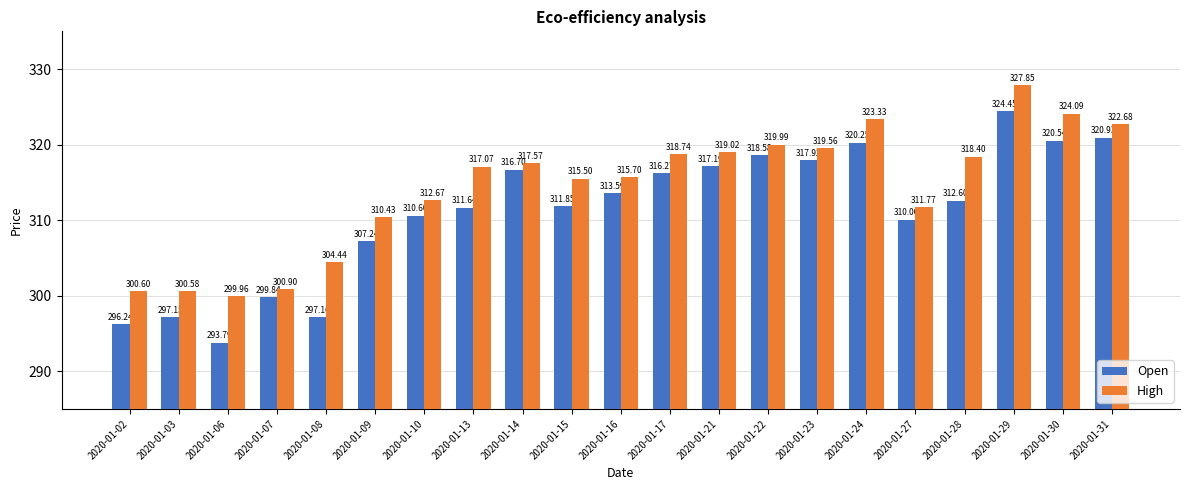

At which label is Open closest to 309?

2020-01-27